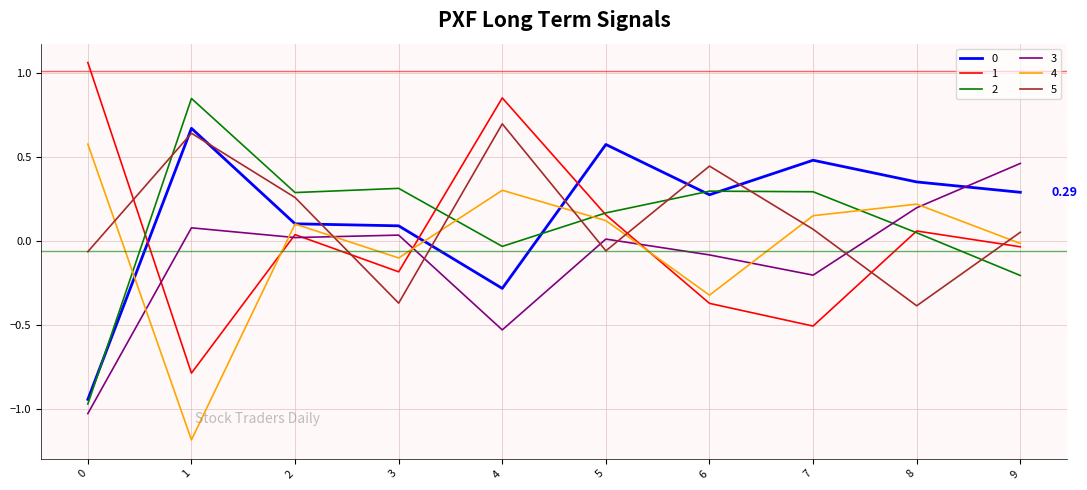

At how many categories does at least one series exceed 0?

10